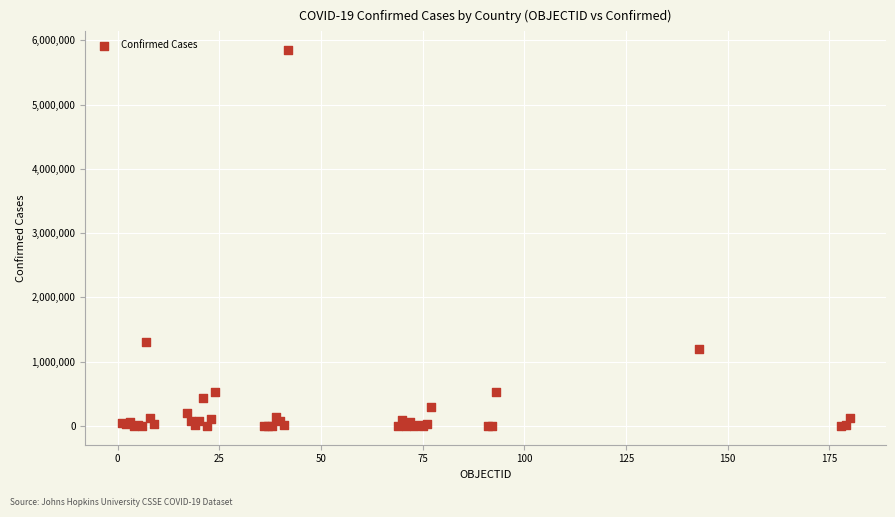

What Y value in the scatter plot is closest to 2924546?

1304846